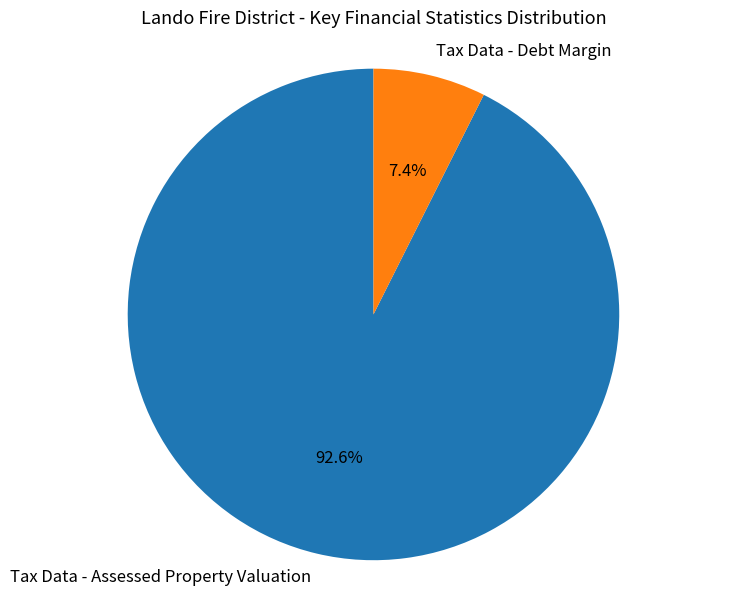

Count the number of slices in the pie.

2